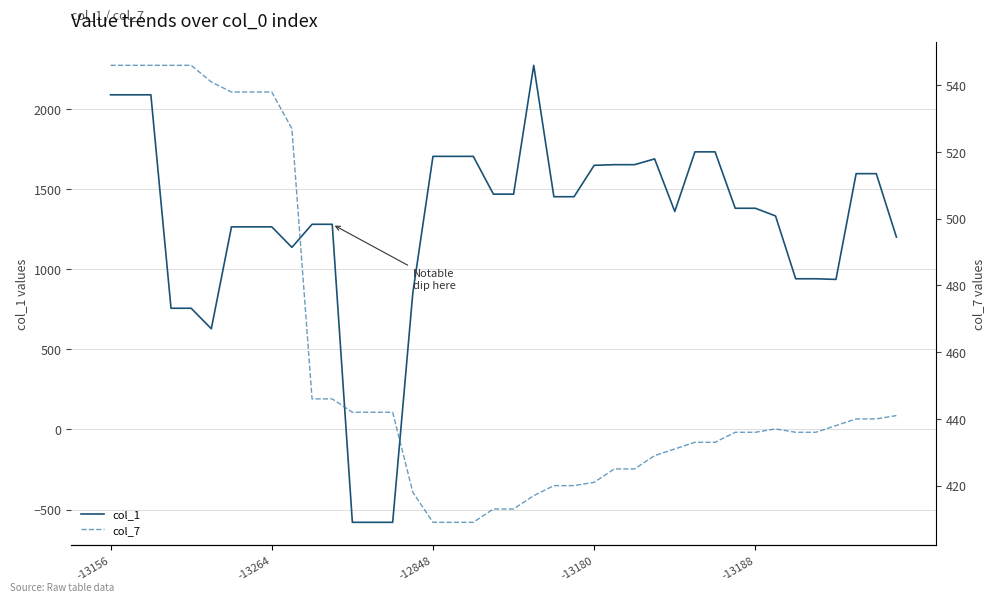

Which has a higher value, 38 or 20?

38